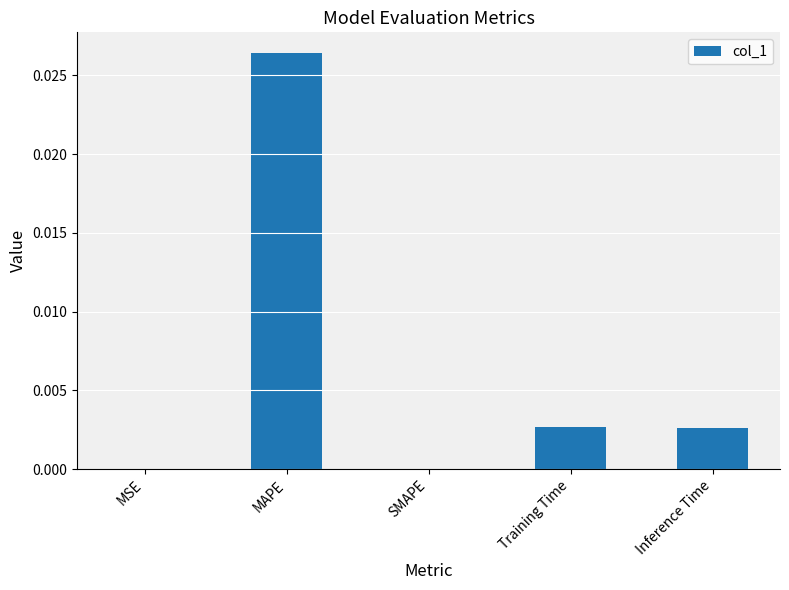

The value at MSE is 0.0. True or false?

True